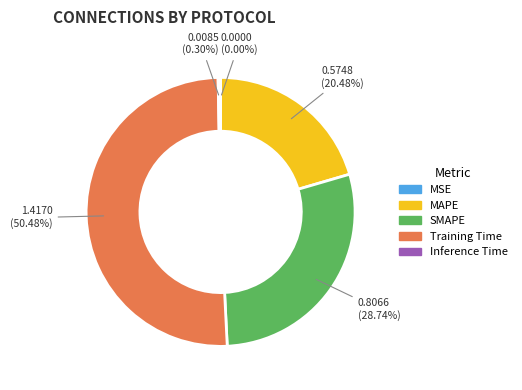

Which slice is the largest?

Training Time